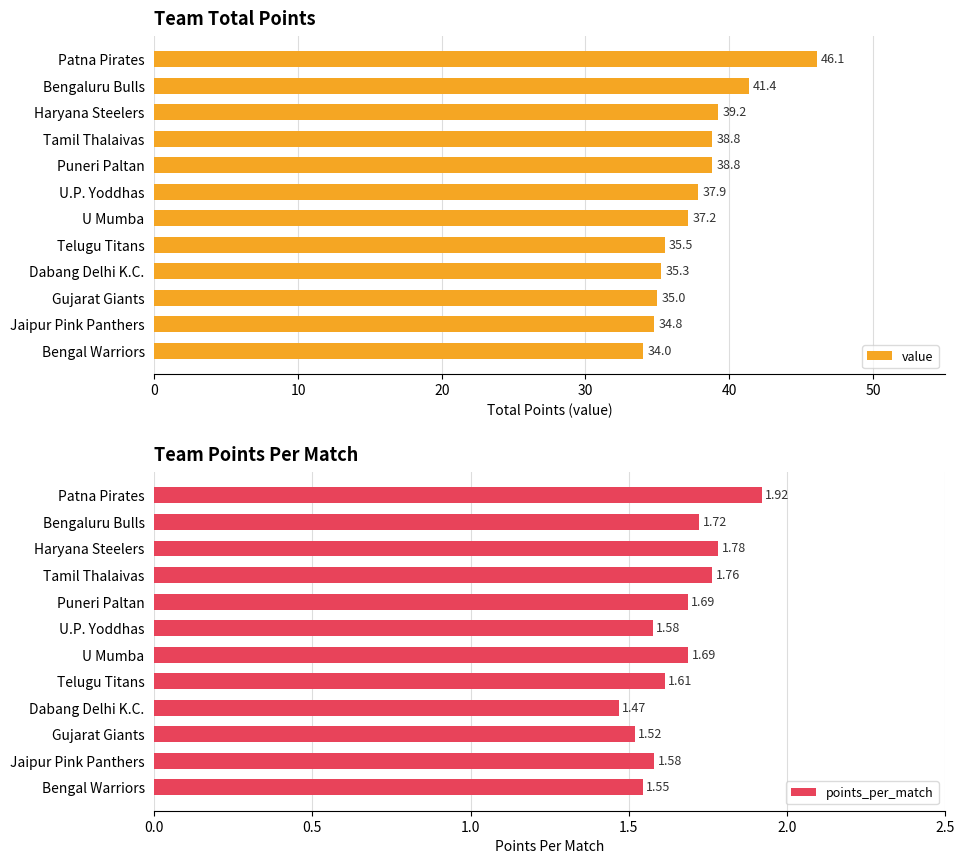

True or false: points_per_match has a value of 0.6 at 8.

False